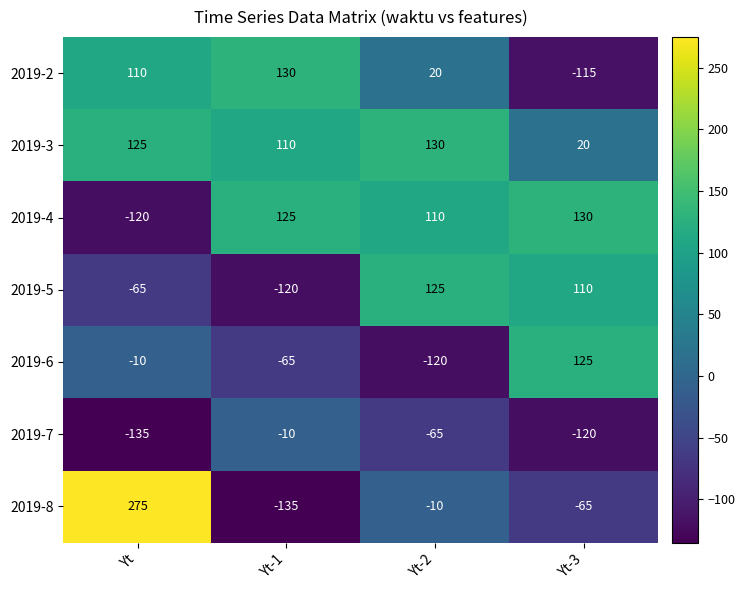

What is the average value of the 2019-3 series?

96